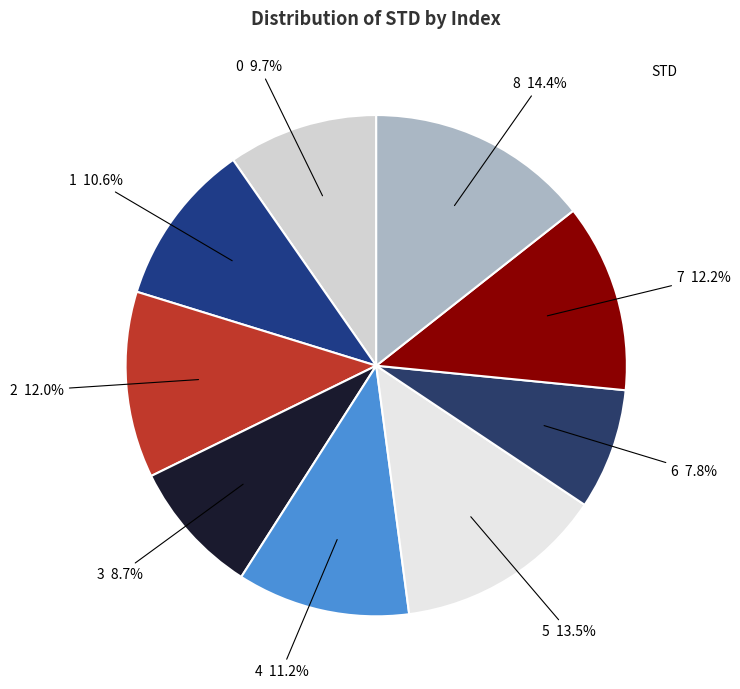

Is there any slice that represents more than half of the pie?

No